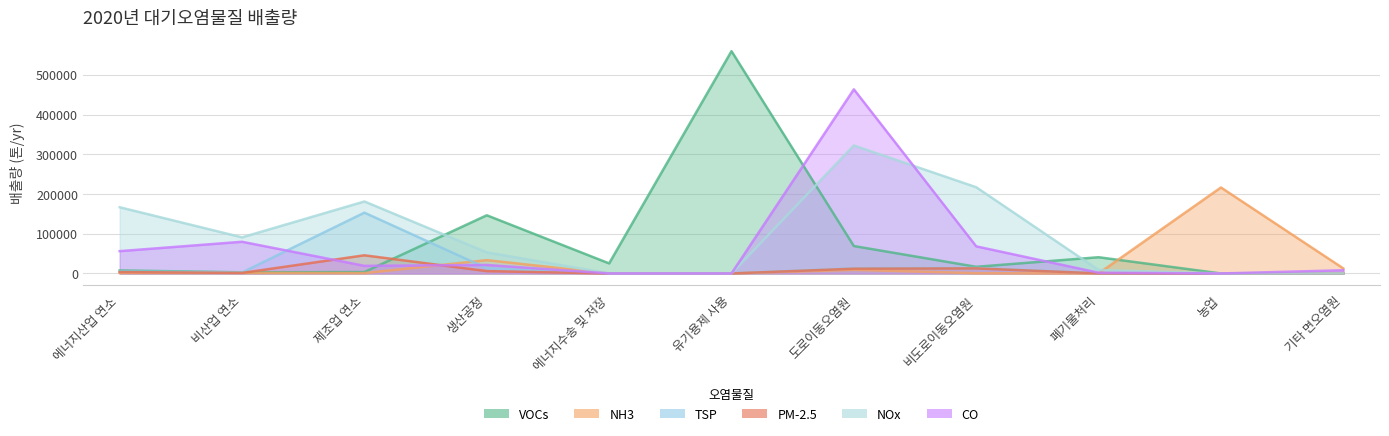

Where is the first local maximum for TSP?

제조업 연소